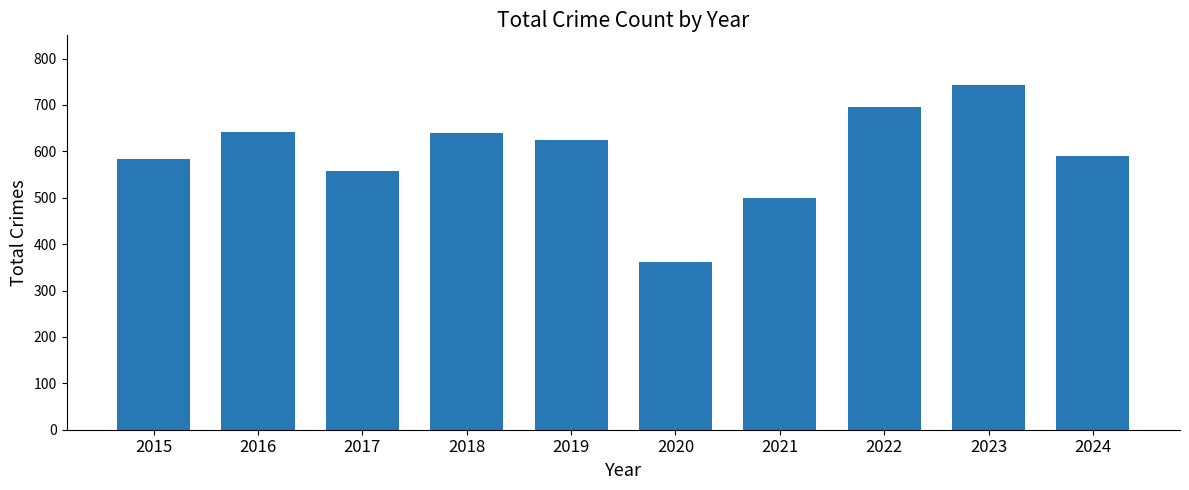

Which label corresponds to the smallest value in the chart?

2020